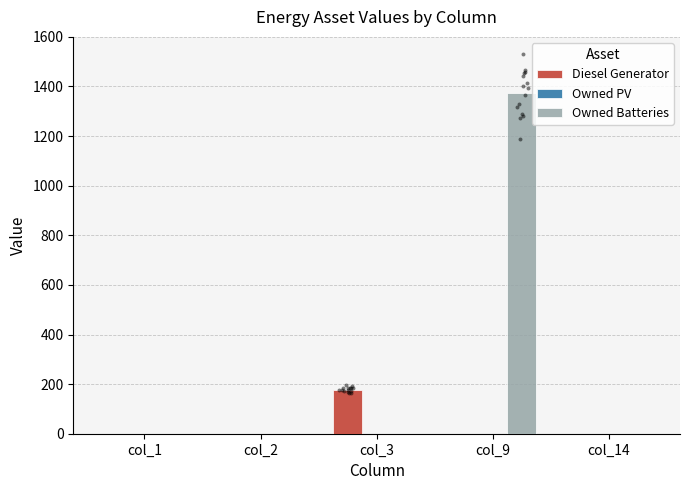

At how many categories does at least one series exceed 523?

1